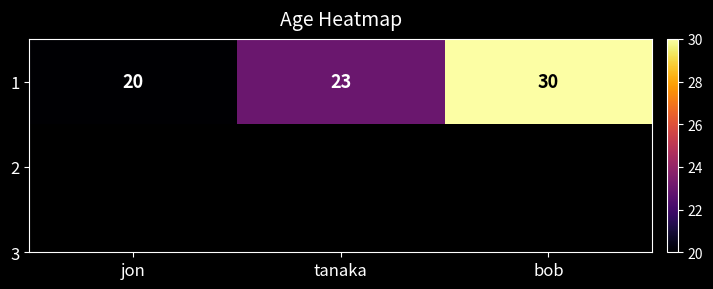

Is it true that the value at tanaka is 14?

False